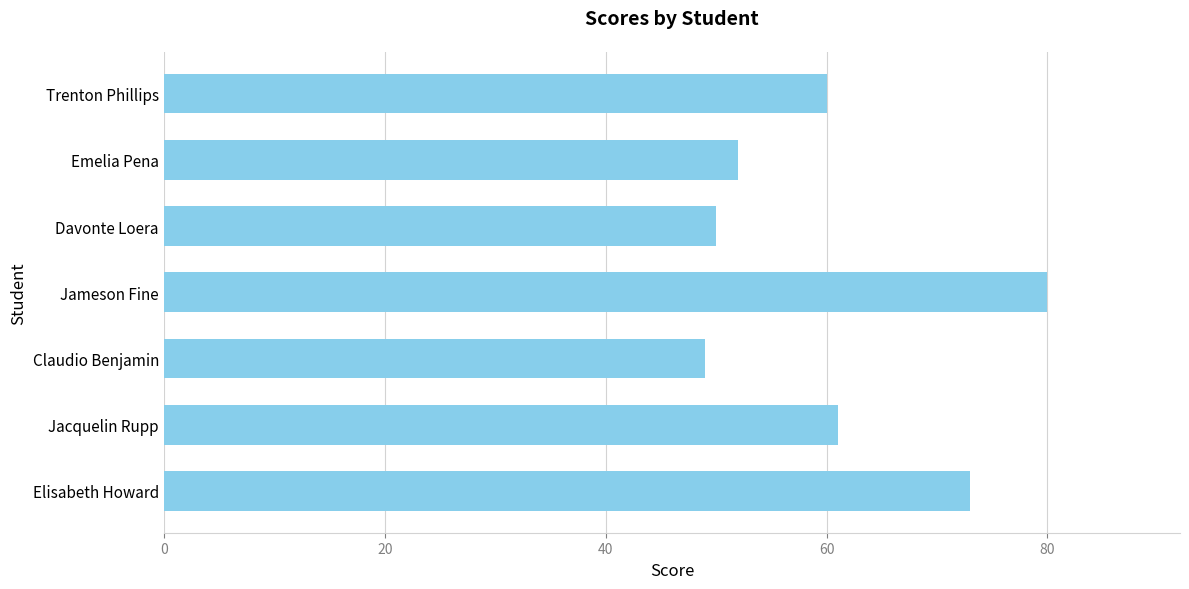

Reading top to bottom, transcribe all the data shown in this chart.

60	52	50	80	49	61	73